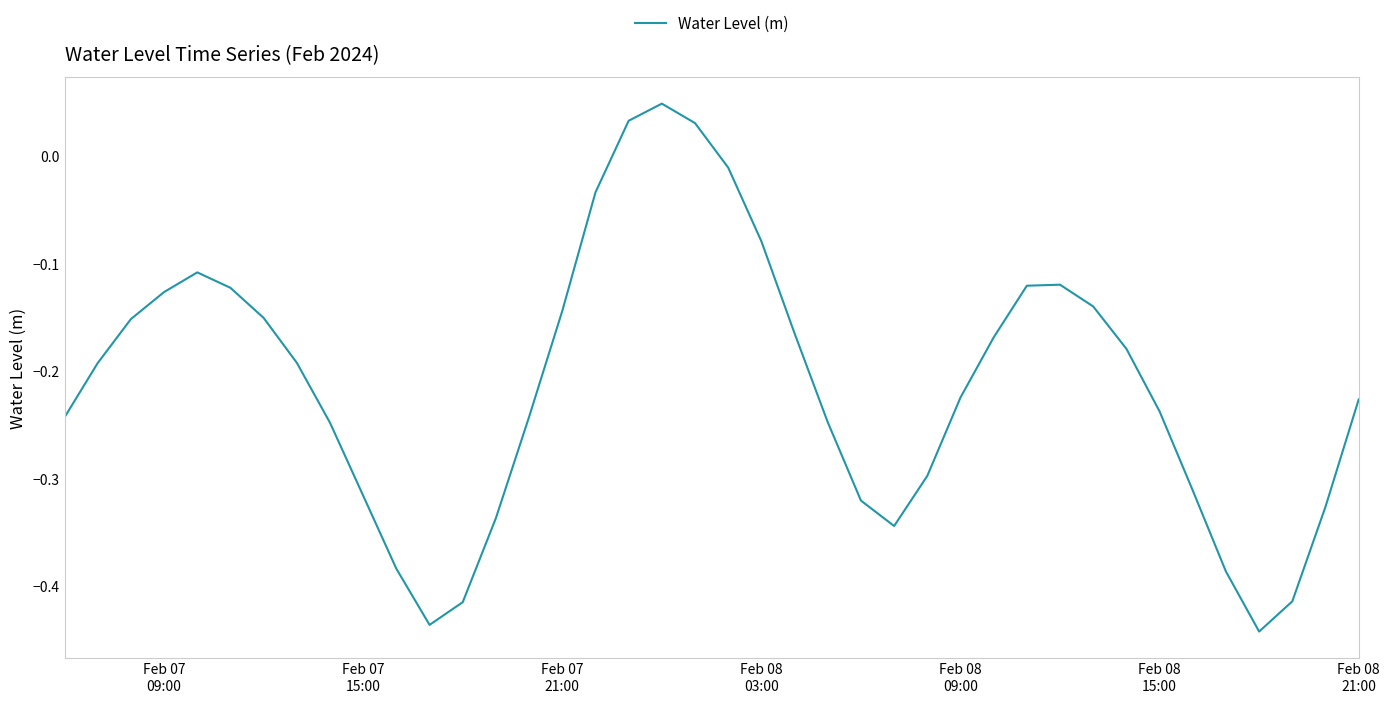

Is this an area chart (filled region under the line)?

No